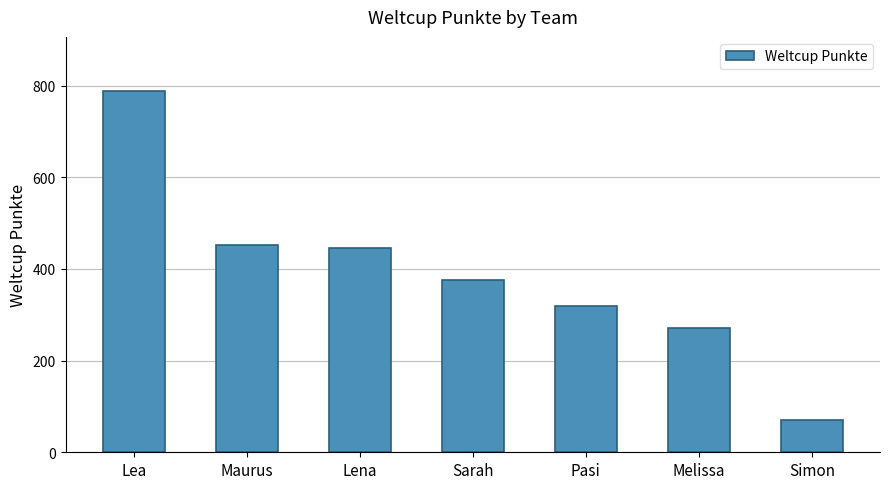

What is the label of the 7th bar from the left?

Simon